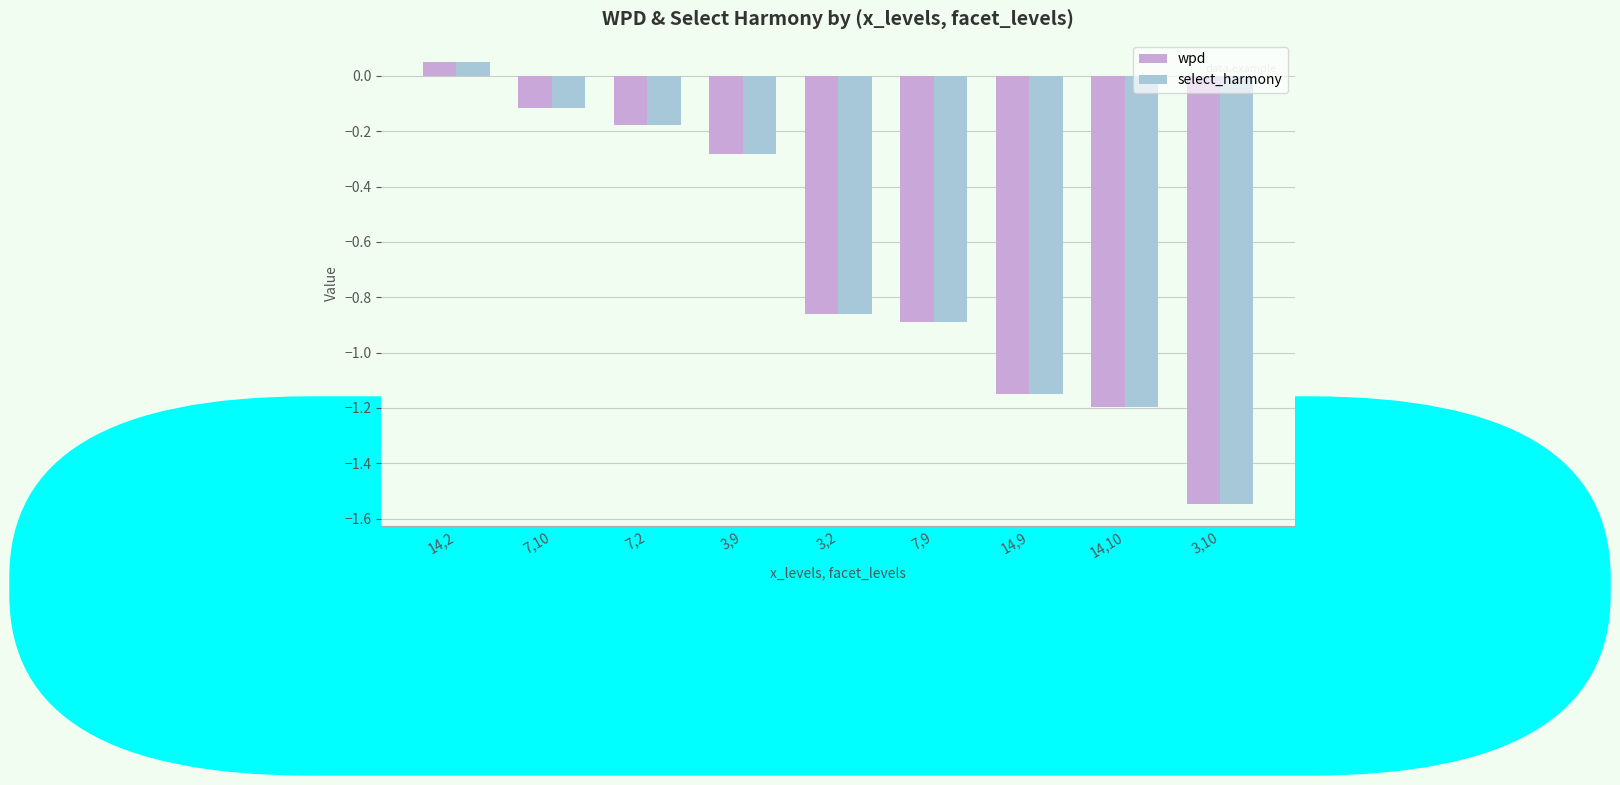

Which category has the highest value across all series?

14,2